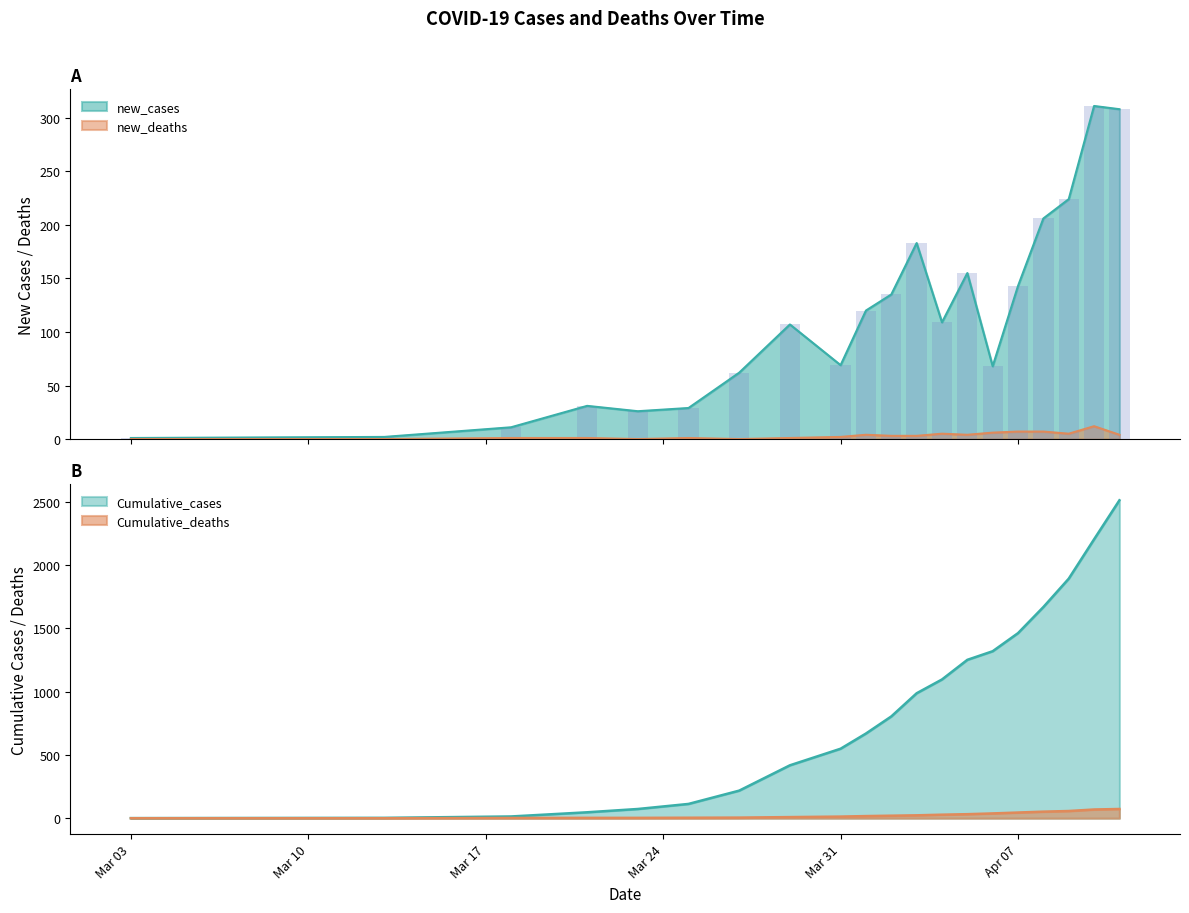

At which label does new_cases first exceed 109?

4/1/2020